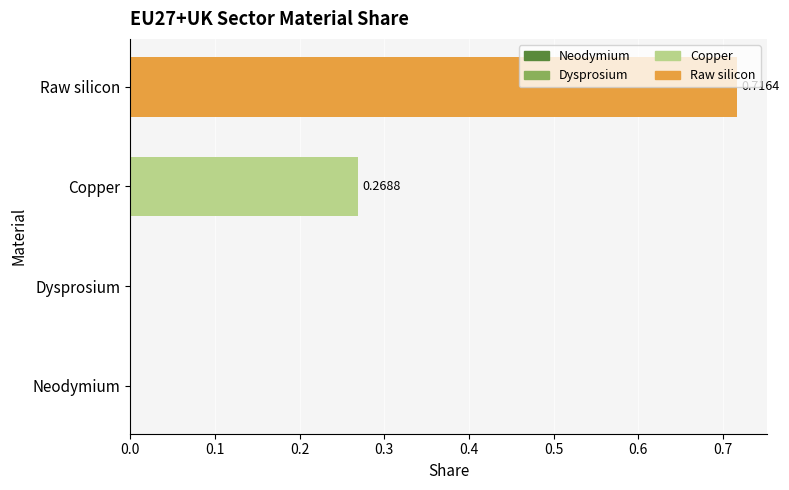

What is the sum of all values?

1.0